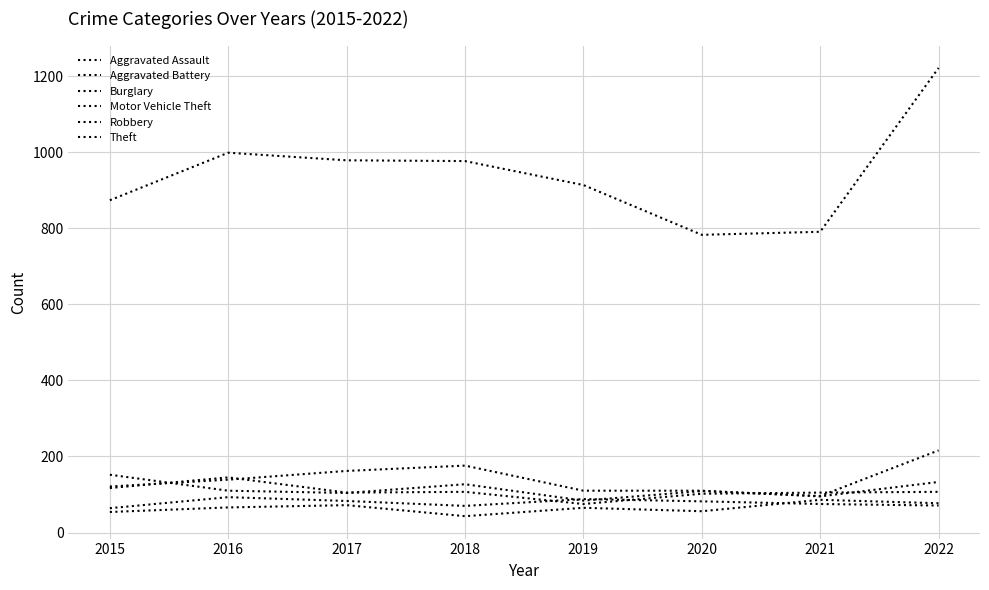

Is this an area chart (filled region under the line)?

No